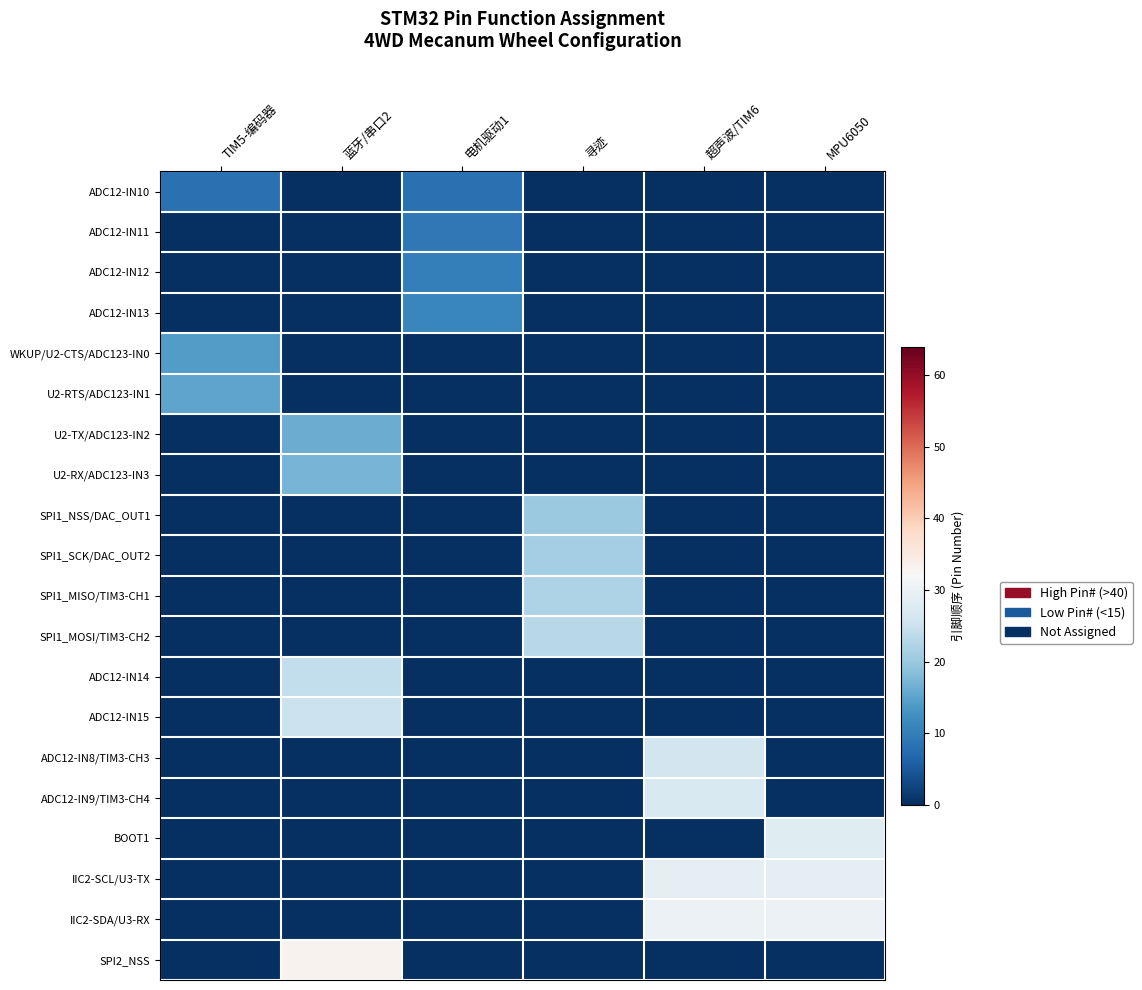

Which category has the highest value across all series?

蓝牙/串口2